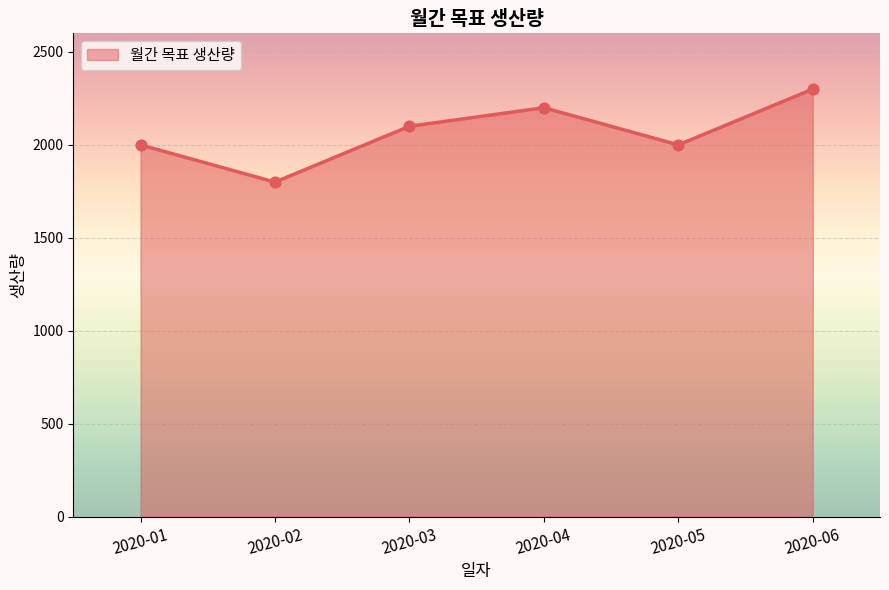

What is the change in value from 2020-02 to 2020-04?

+400